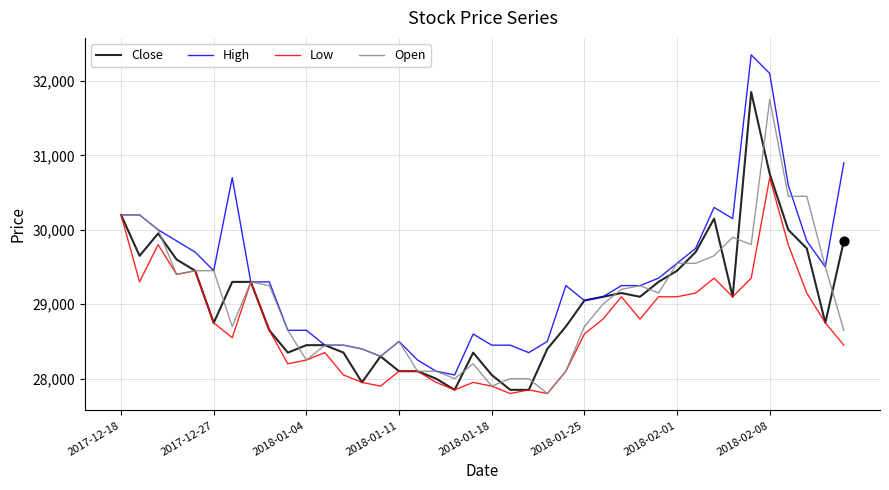

Which series has the largest total across all categories?

High